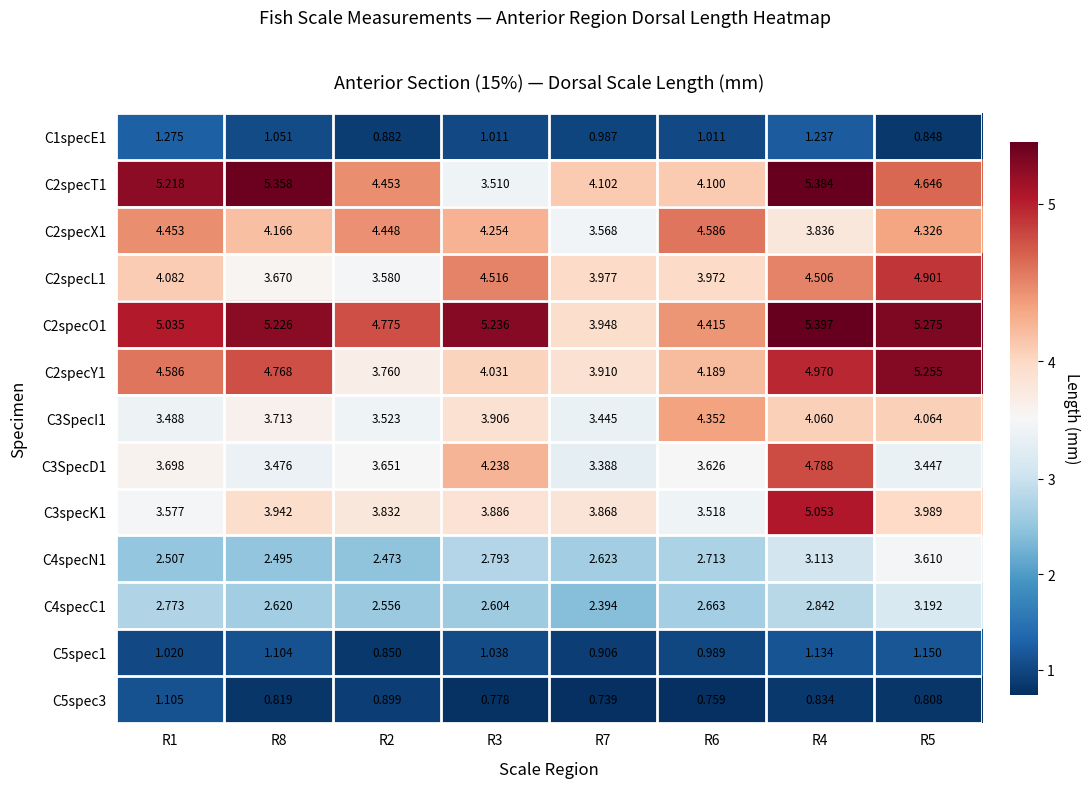

What is the total value across all series at R5?

45.5